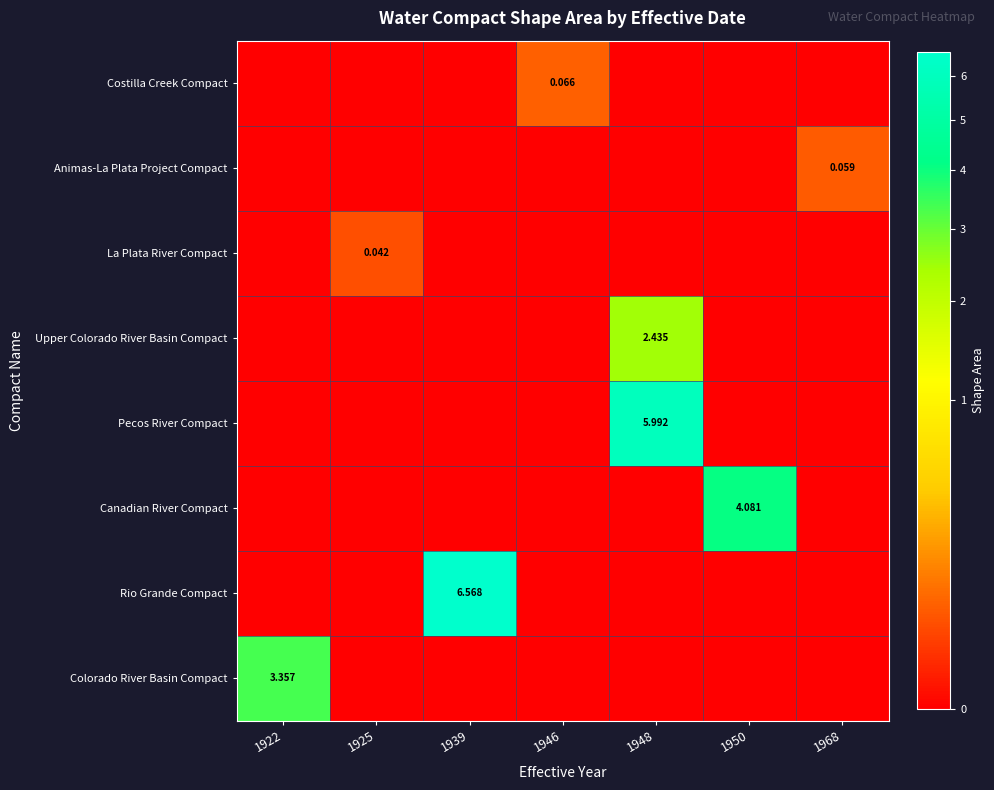

What is the total value across all series at 1939?

6.6